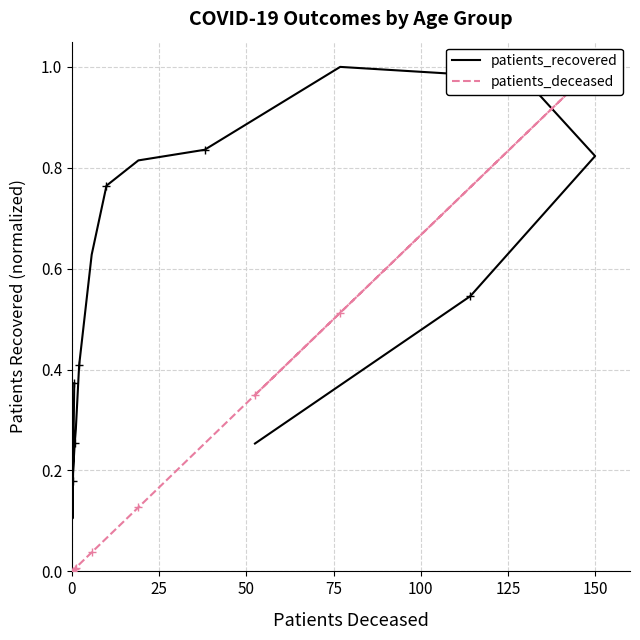

The value of patients_recovered at 7 is 0.2. True or false?

False